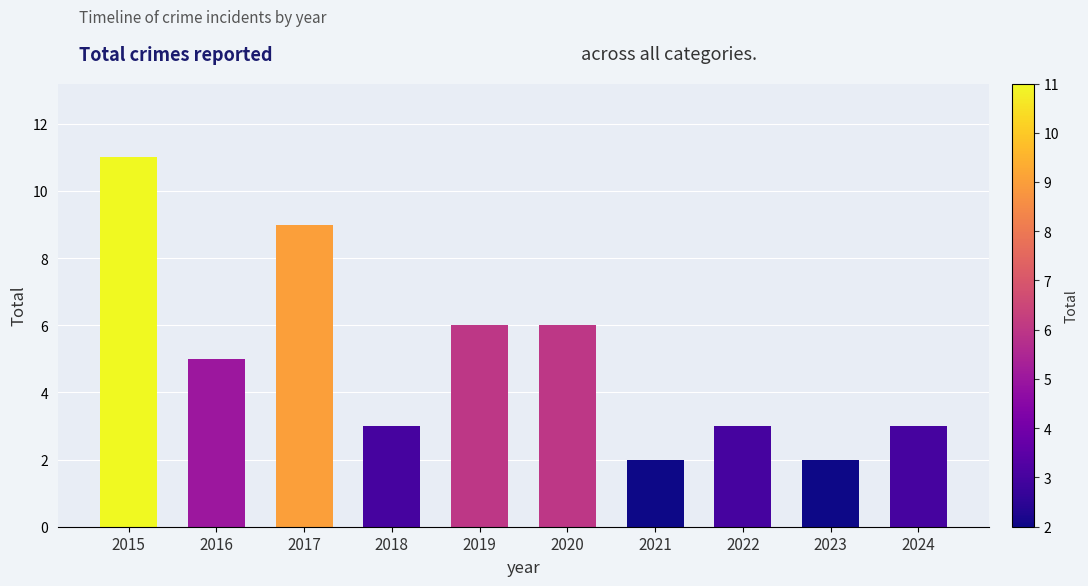

At which label does the data first exceed 5?

2015